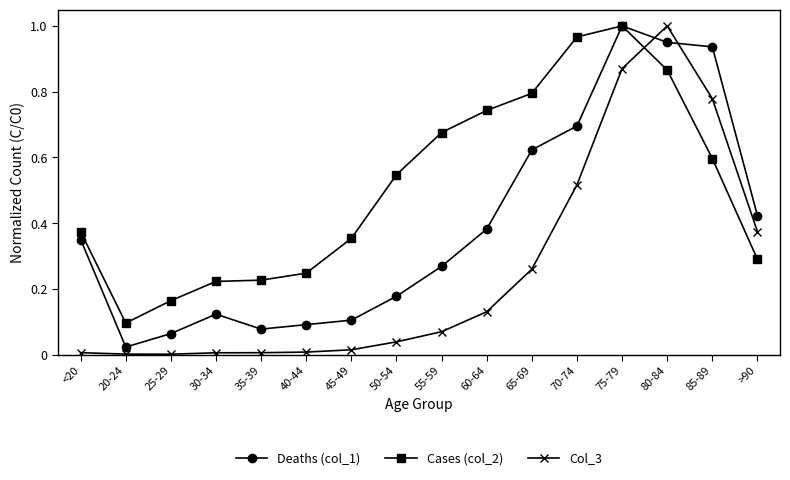

List the series in order of their overall mean, lowest first.

Col_3, Deaths (col_1), Cases (col_2)